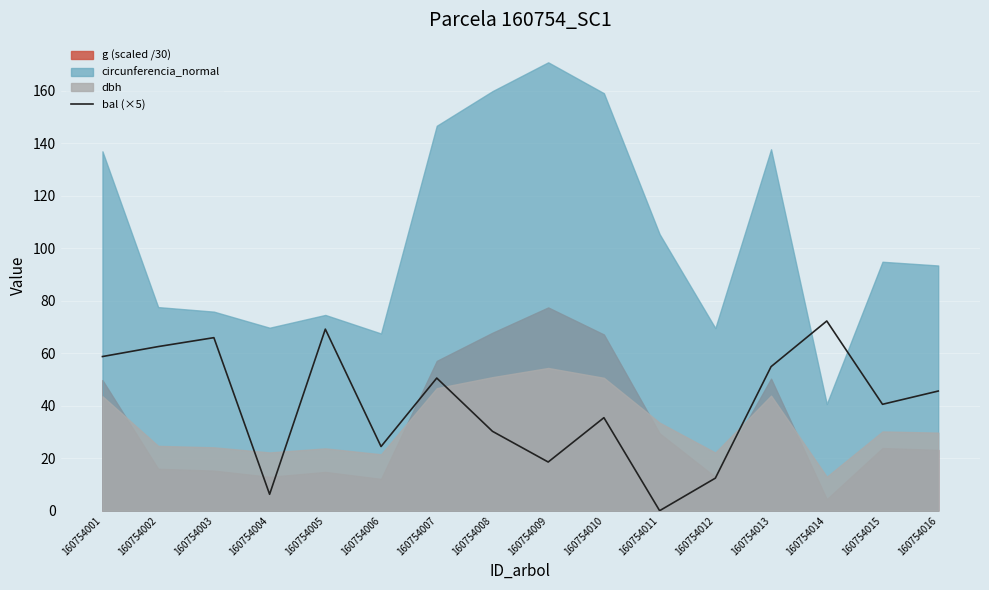

Which has a higher value, 160754004 or 160754008?

160754008